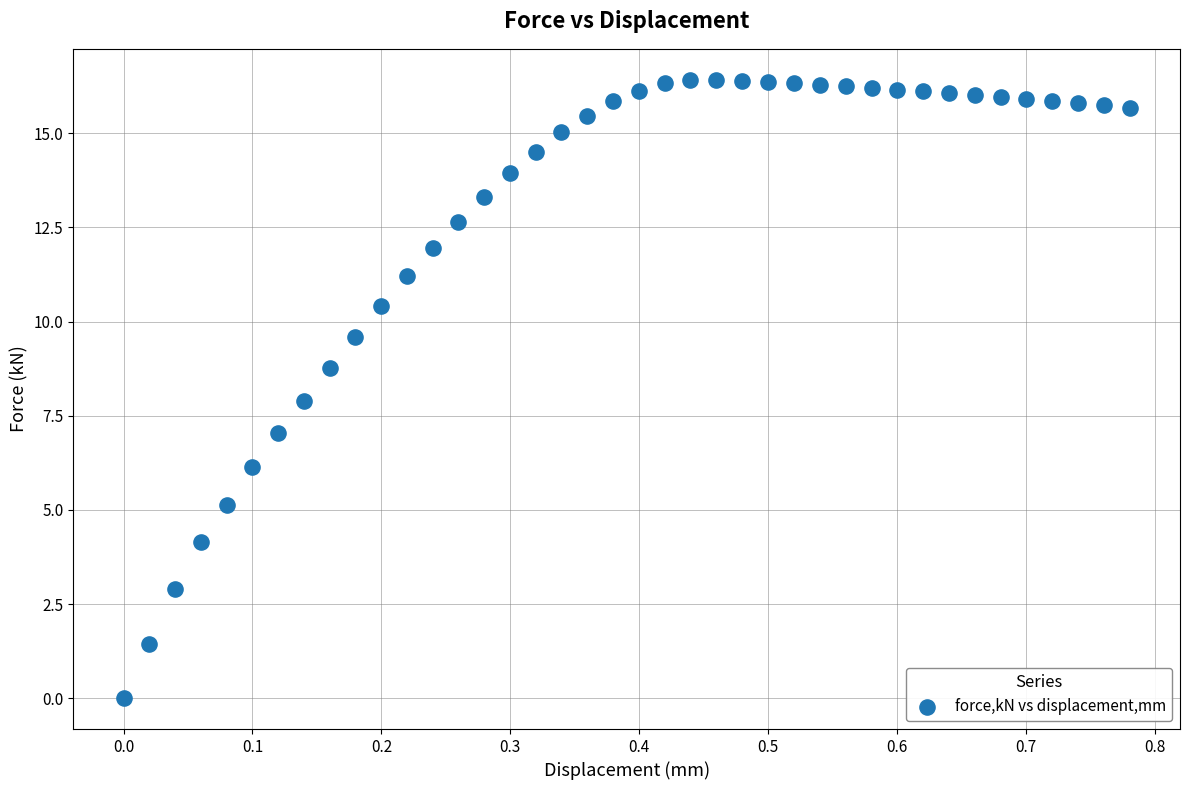

What is the range of X values (max minus min)?

0.8